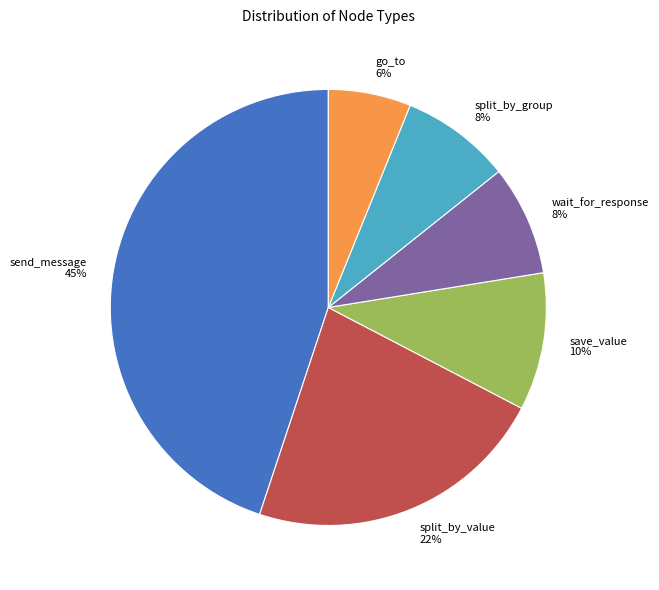

To the nearest percent, what is the difference between the go_to and split_by_group slice percentages?

2%